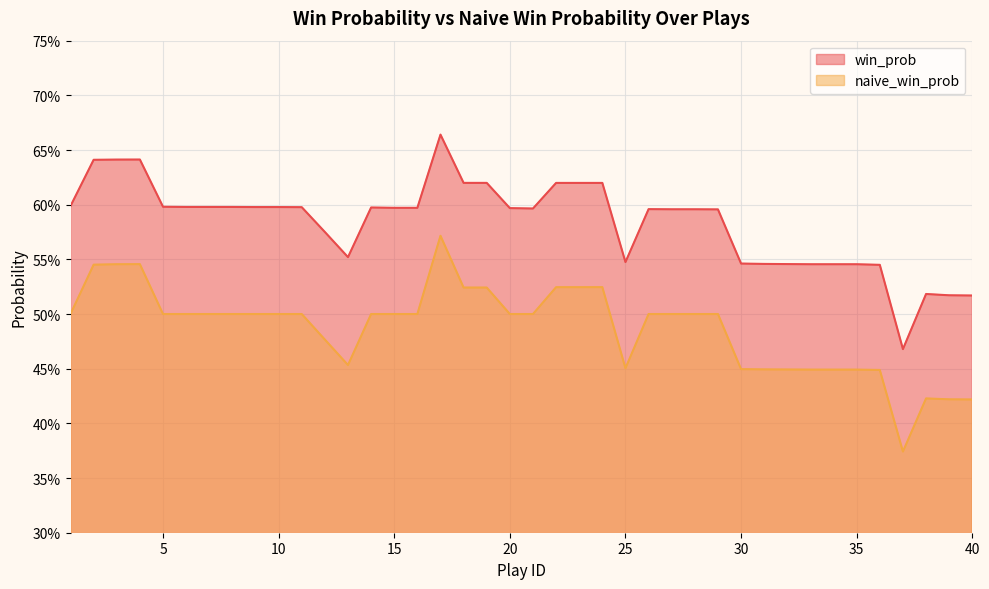

What is the difference between the maximum and second lowest values in the naive_win_prob series?

0.1